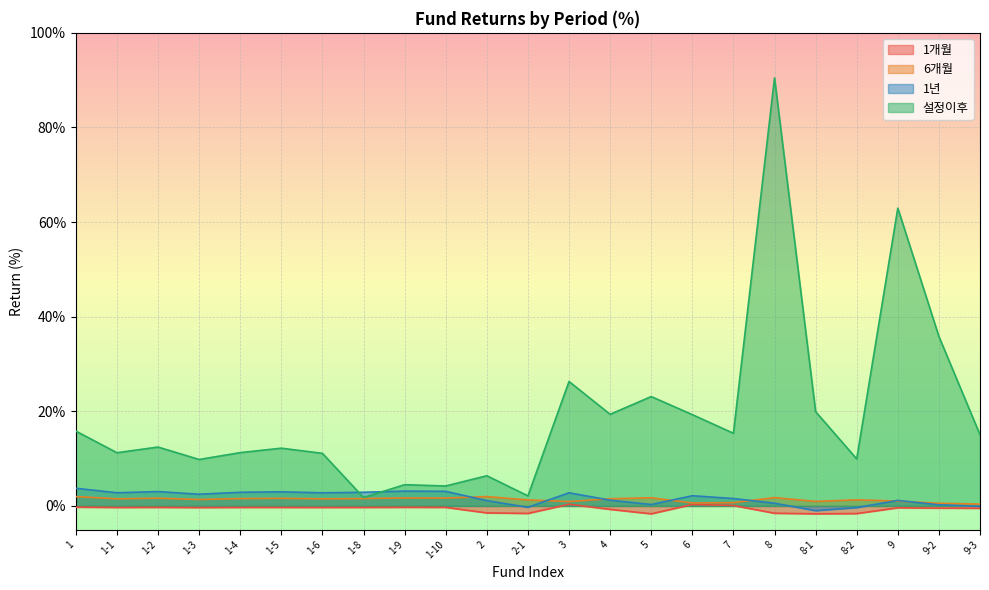

Reading right to left, extract all data points from this chart.

1개월: 9-3=-0.5	9-2=-0.5	9=-0.4	8-2=-1.6	8-1=-1.7	8=-1.5	7=0.1	6=0.3	5=-1.7	4=-0.7	3=0.4	2-1=-1.6	2=-1.5	1-10=-0.3	1-9=-0.3	1-8=-0.3	1-6=-0.3	1-5=-0.3	1-4=-0.3	1-3=-0.3	1-2=-0.3	1-1=-0.3	1=-0.2
6개월: 9-3=0.4	9-2=0.6	9=1.0	8-2=1.3	8-1=1.0	8=1.8	7=0.7	6=0.6	5=1.7	4=1.5	3=0.9	2-1=1.3	2=2.0	1-10=1.7	1-9=1.7	1-8=1.6	1-6=1.5	1-5=1.6	1-4=1.6	1-3=1.4	1-2=1.6	1-1=1.5	1=2.0
1년: 9-3=-0.1	9-2=0.2	9=1.2	8-2=-0.3	8-1=-1.0	8=0.6	7=1.6	6=2.2	5=0.3	4=1.2	3=2.8	2-1=-0.3	2=1.1	1-10=3.1	1-9=3.1	1-8=2.9	1-6=2.8	1-5=3.0	1-4=2.9	1-3=2.5	1-2=3.0	1-1=2.8	1=3.7
설정이후: 9-3=15.1	9-2=35.8	9=63.0	8-2=9.9	8-1=19.9	8=90.5	7=15.4	6=19.3	5=23.1	4=19.4	3=26.3	2-1=2.1	2=6.4	1-10=4.2	1-9=4.5	1-8=1.8	1-6=11.1	1-5=12.2	1-4=11.3	1-3=9.8	1-2=12.4	1-1=11.2	1=15.8